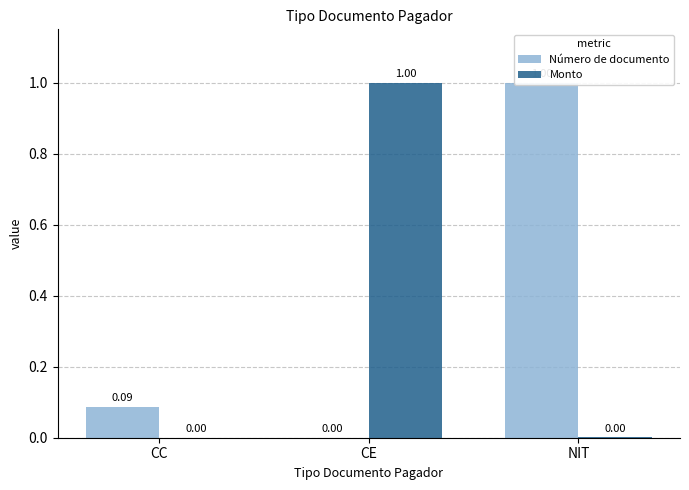

What is the difference between the Número de documento values at CE and NIT?

1.0